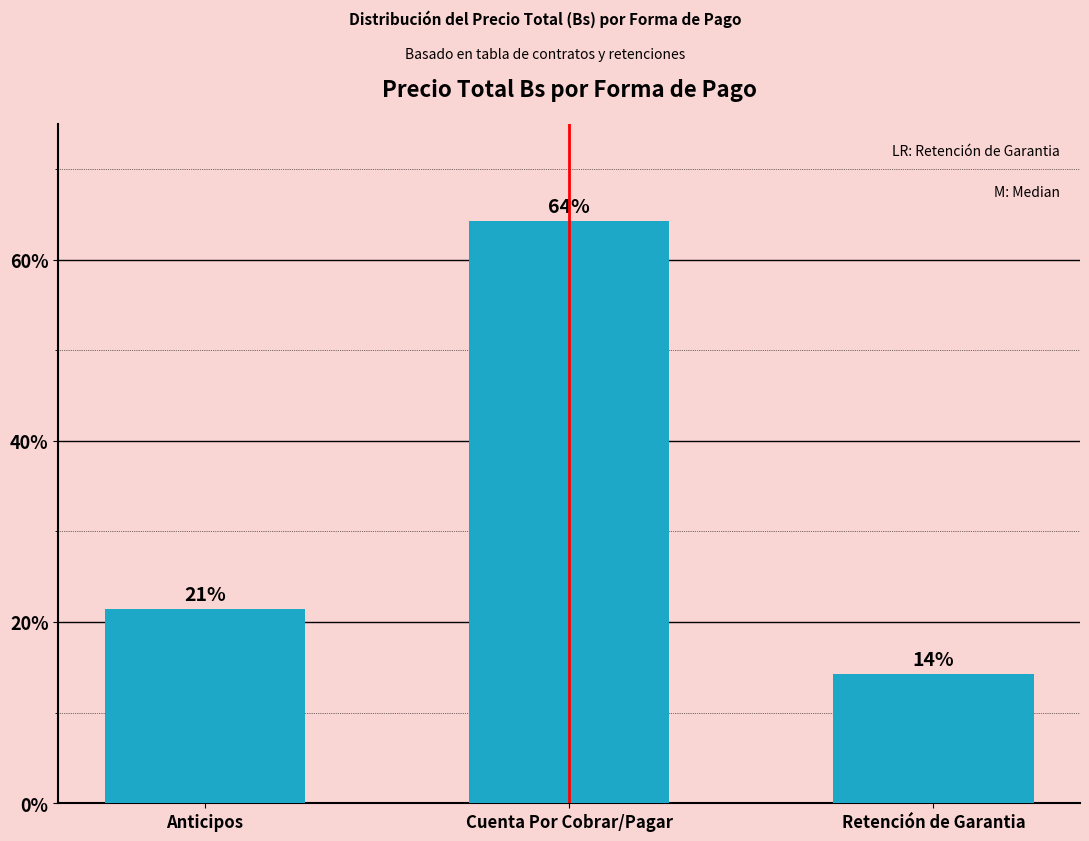

How many bars are there in total?

3